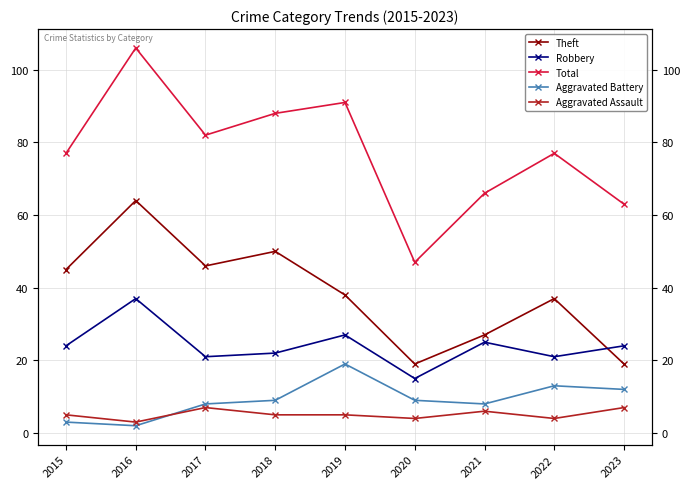

What is the maximum value for Aggravated Battery?

19